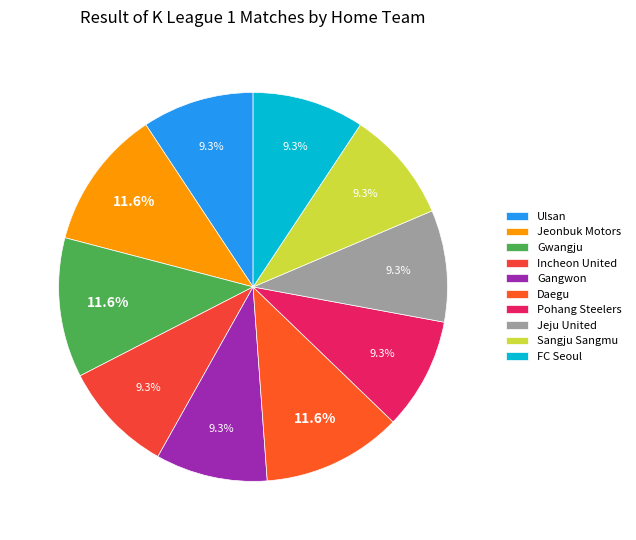

What is the ratio of the value at Gwangju to the value at FC Seoul?

1.2